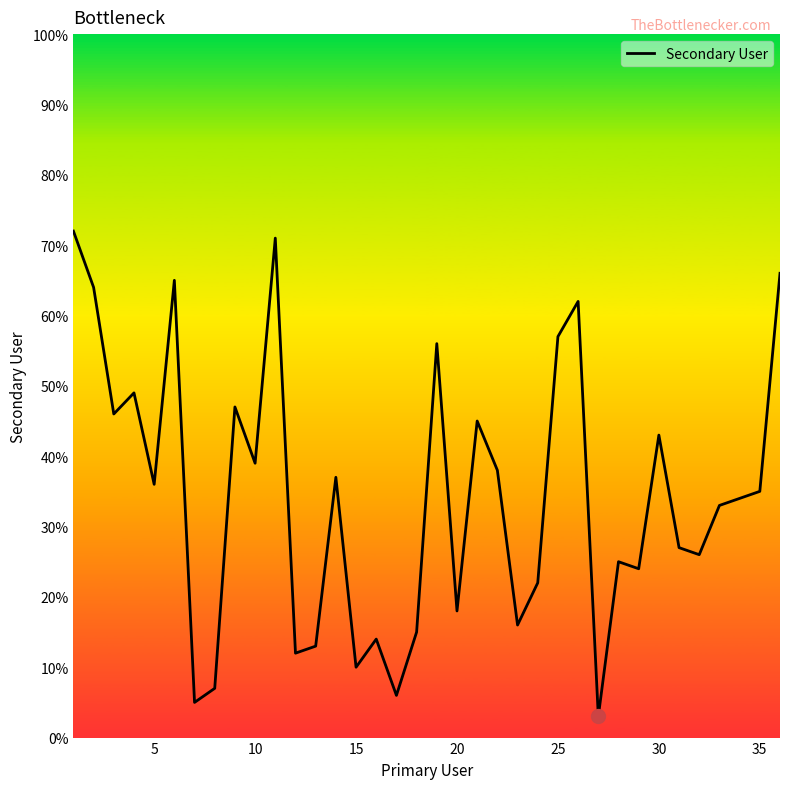

What is the average value?

34